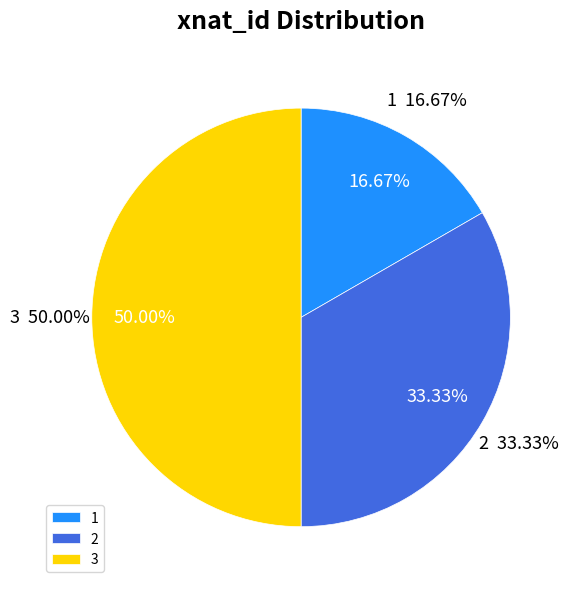

To the nearest percent, what percentage of the pie is 3?

50%